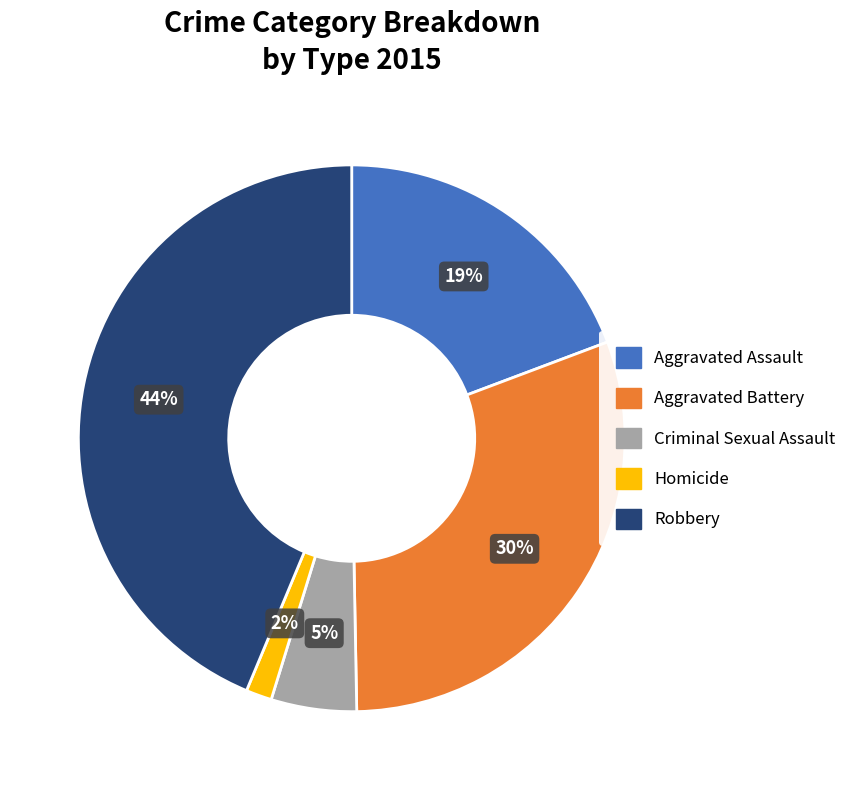

The Aggravated Assault slice represents 19% of the pie. True or false?

True